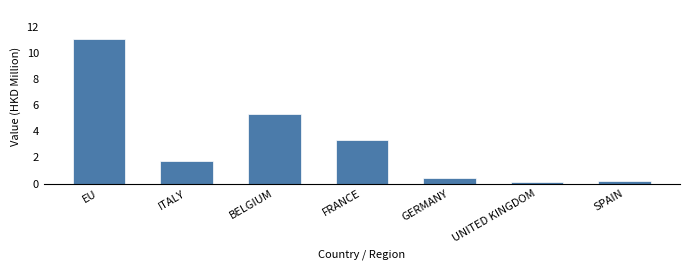

Reading left to right, list all the values displayed in this chart.

11.1	1.7	5.3	3.3	0.4	0.1	0.2